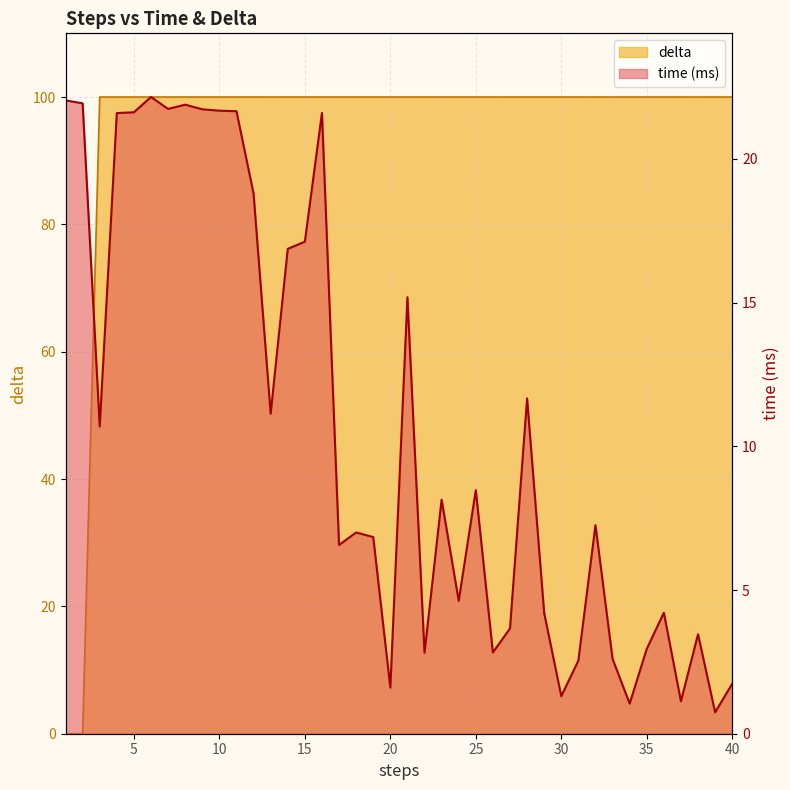

Rank the series by their average value, from lowest to highest.

time, delta